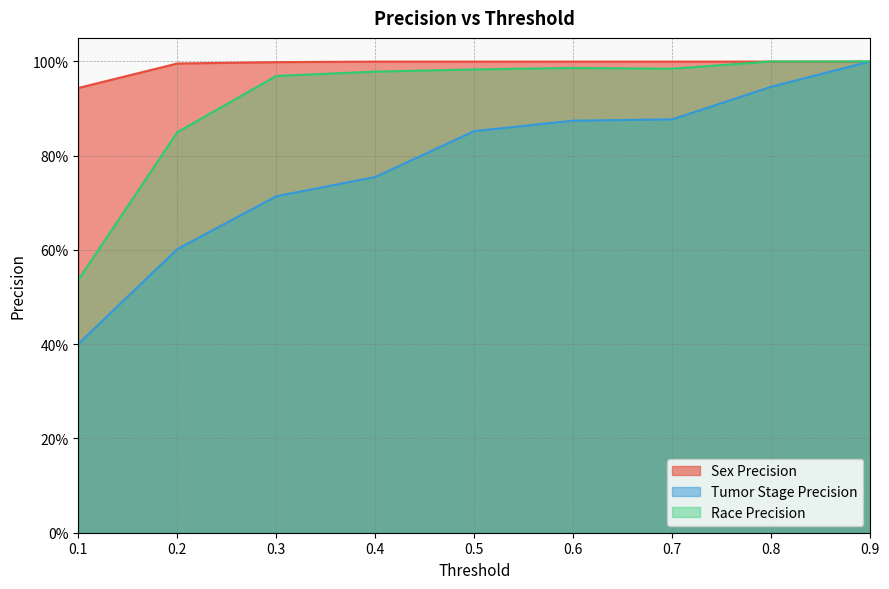

What is the difference between the second highest and minimum values in the Race Precision series?

0.5